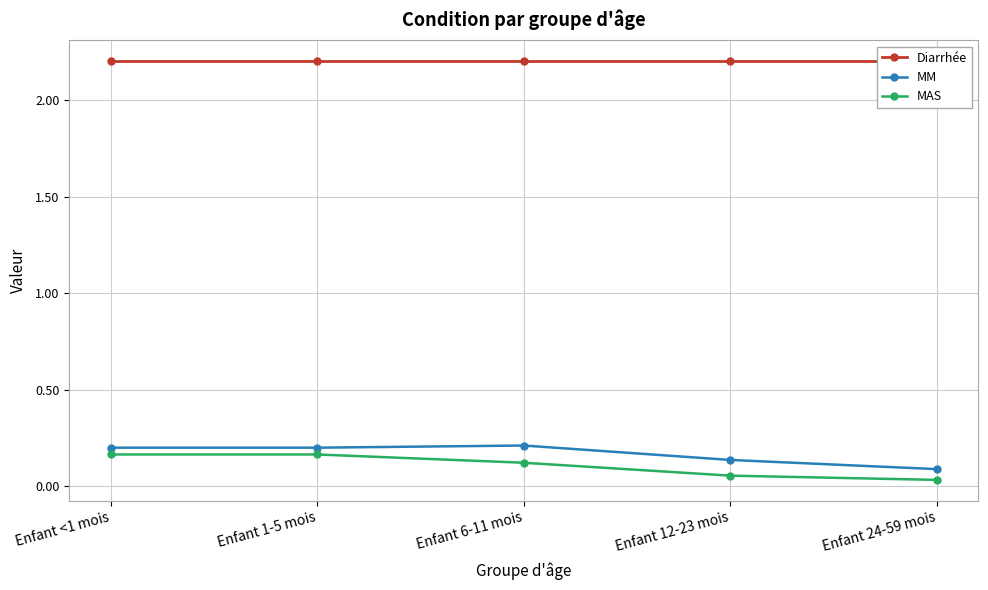

True or false: Diarrhée and MM intersect in this chart.

False